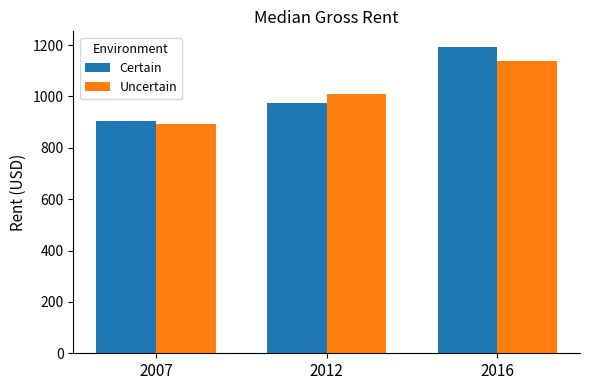

List the series in order of their peak value, lowest first.

Uncertain, Certain